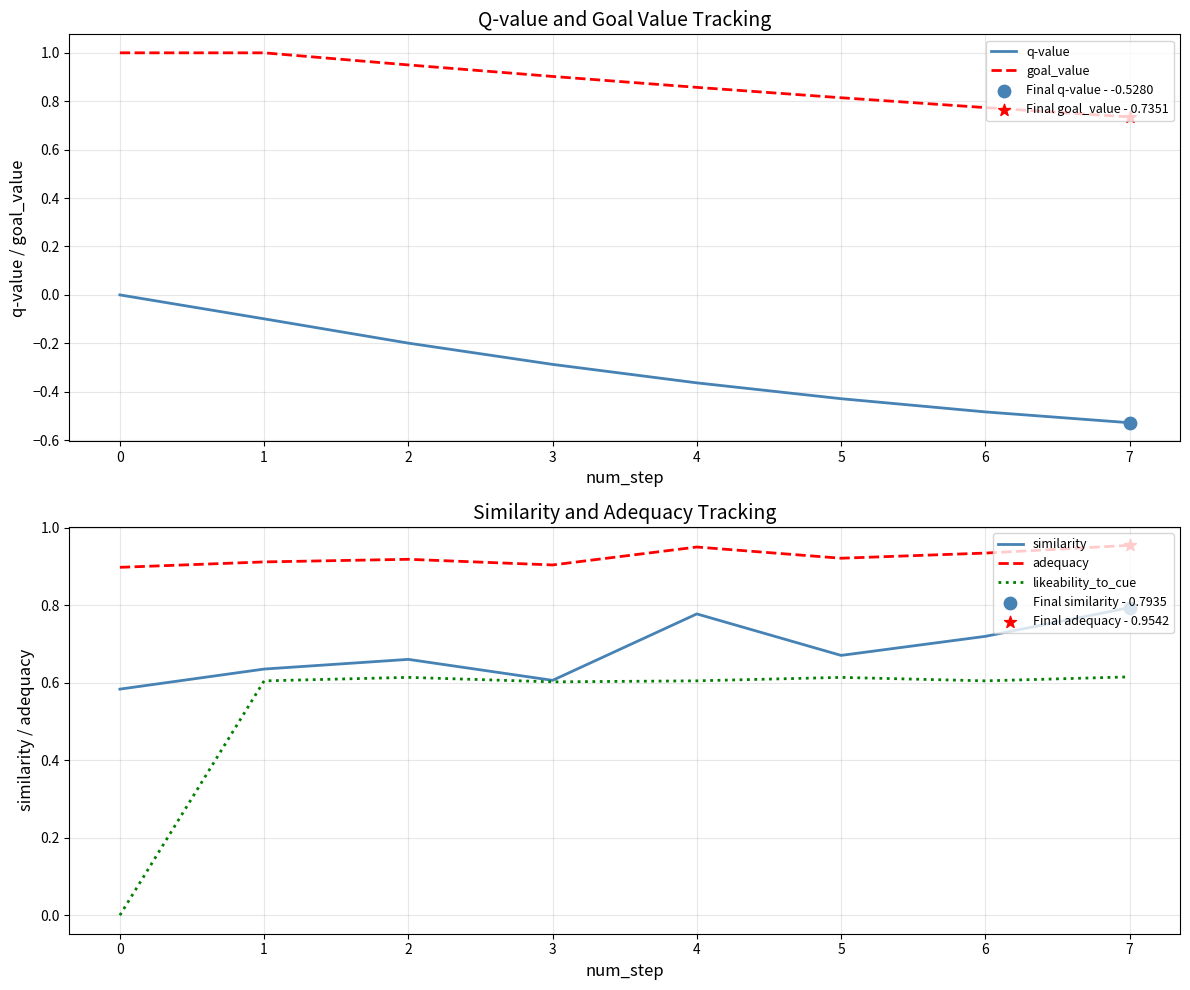

Which series reaches the maximum Y coordinate?

goal_value